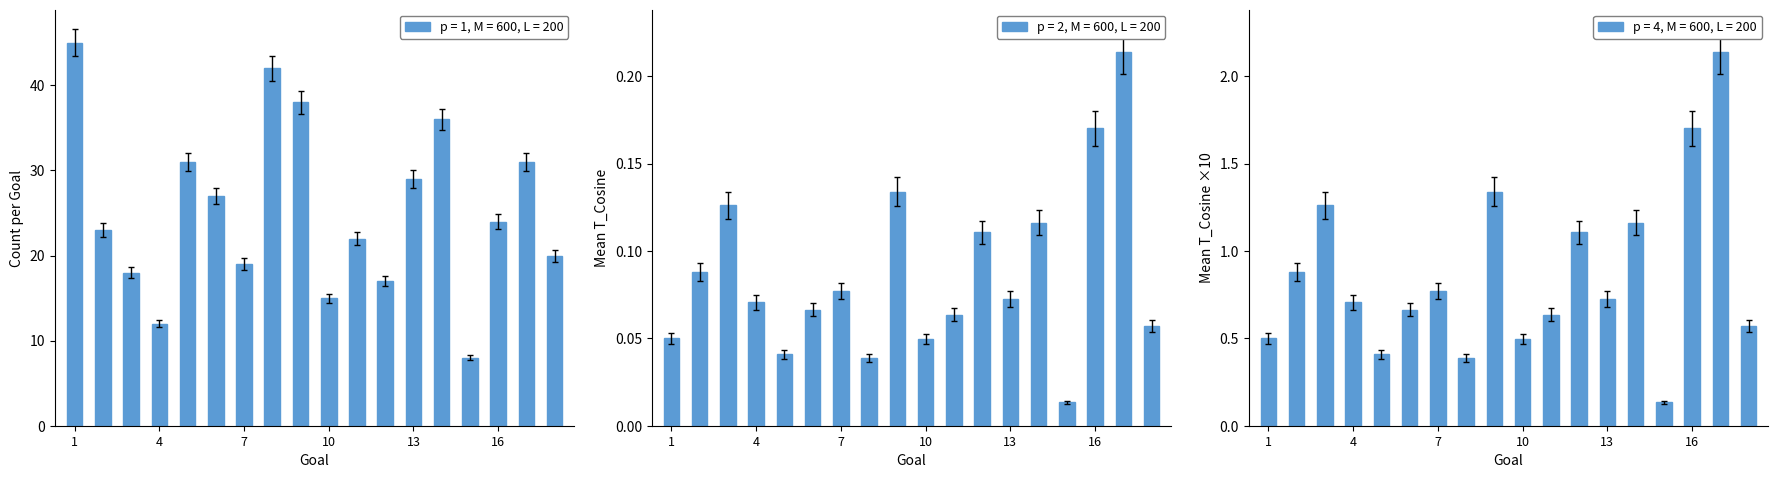

Which label corresponds to the smallest value in the chart?

15